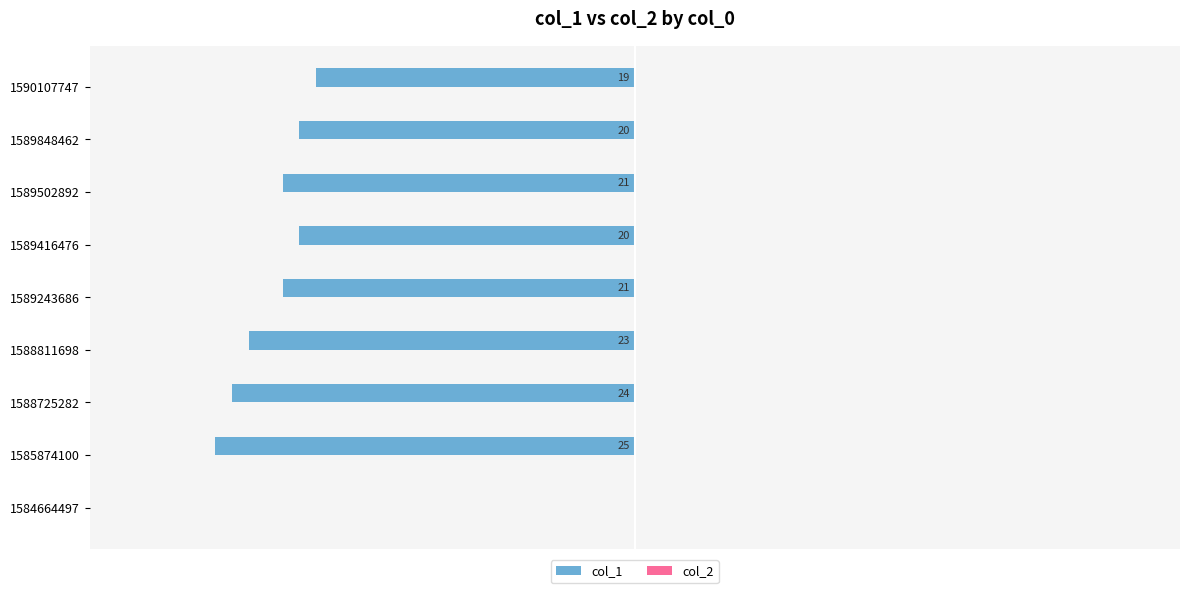

Are the bars horizontal?

Yes